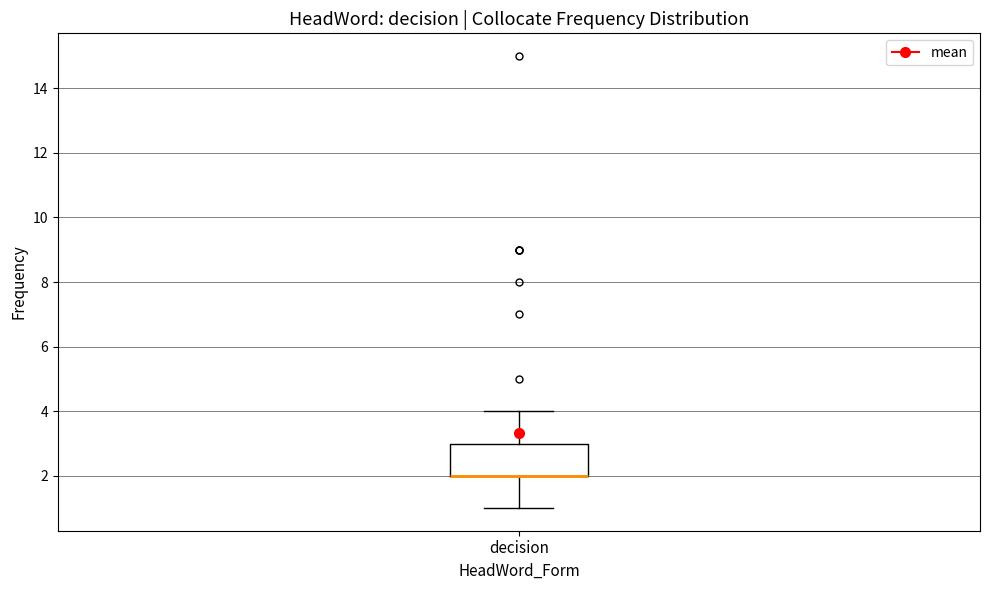

Where is the upper edge of the box for decision on the y-axis? The values are not printed on the chart, so give them approximately, as read against the axis.

3